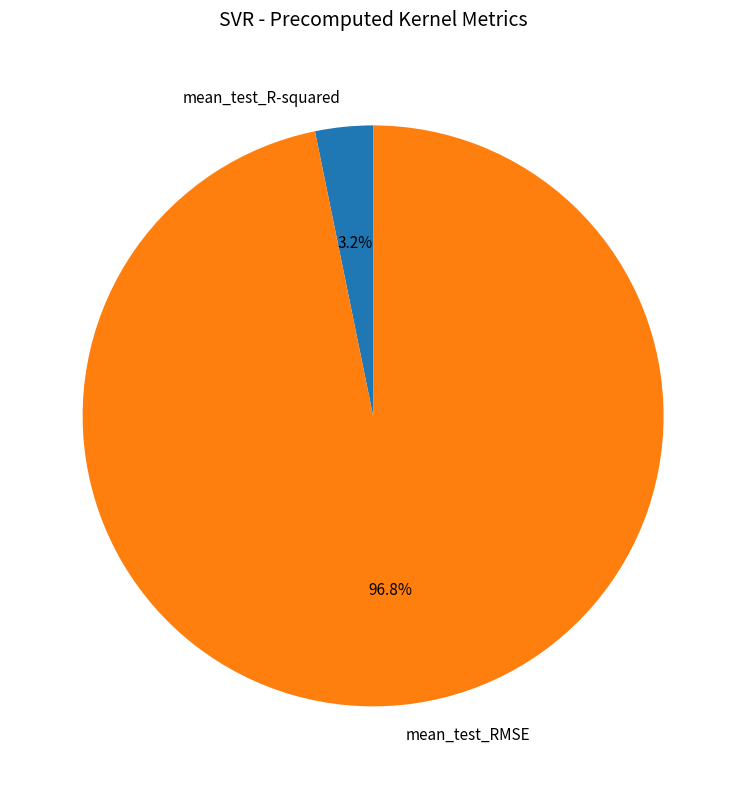

Is it true that mean_test_RMSE is 84% of the pie?

False